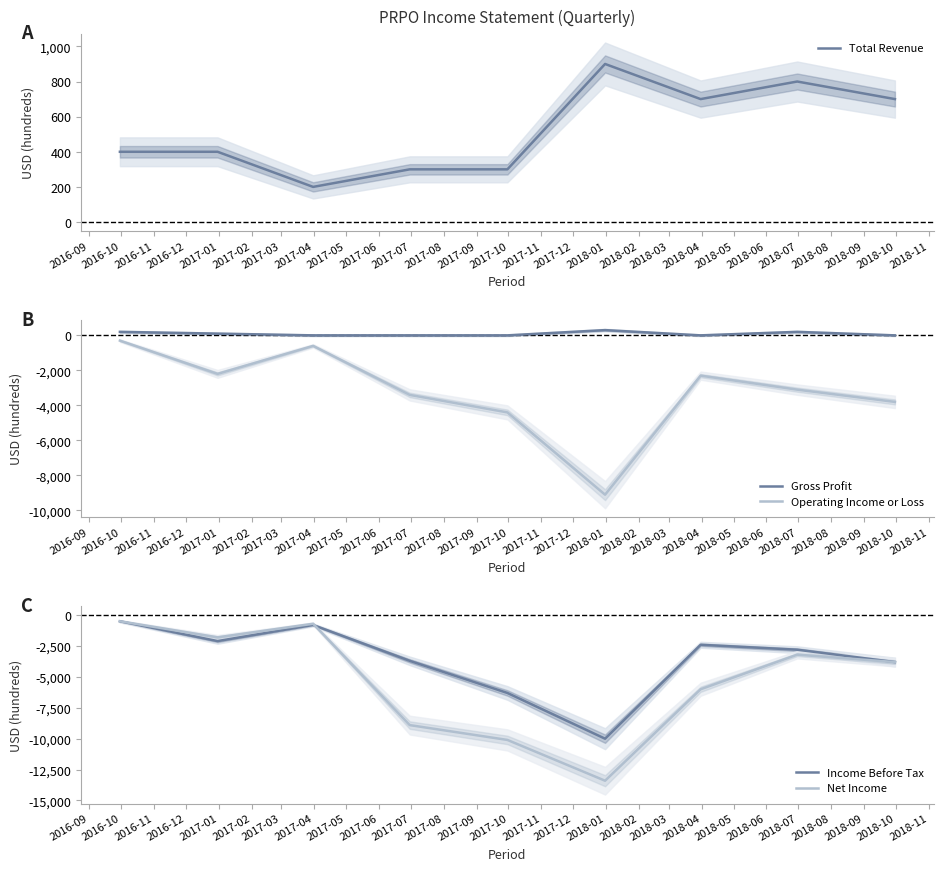

What is the maximum value for Gross Profit?

300